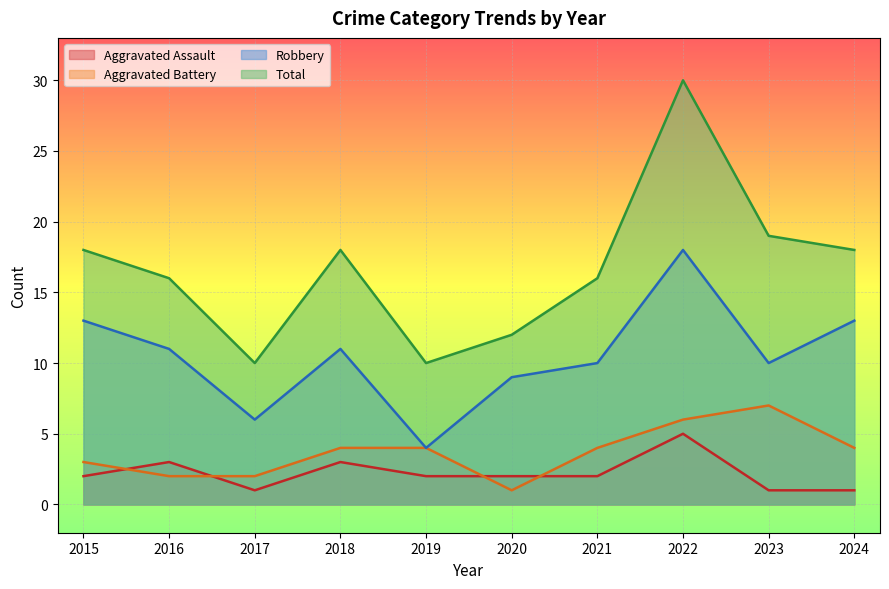

What is the difference between the Aggravated Battery values at 2021 and 2023?

3